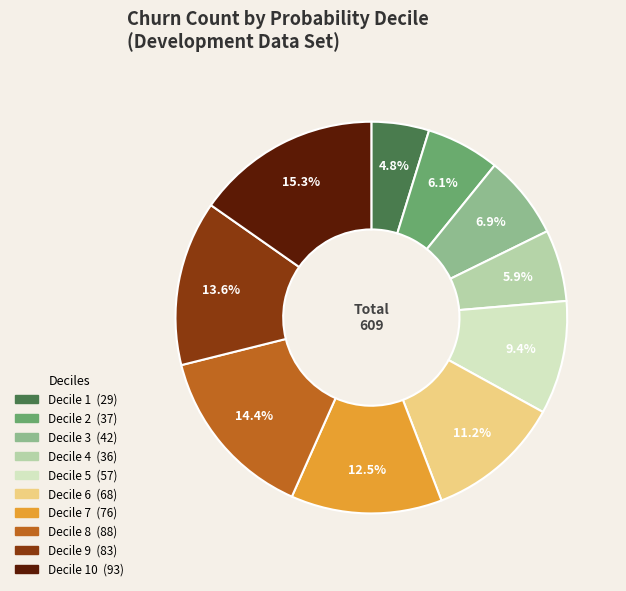

Does any single category account for the majority?

No